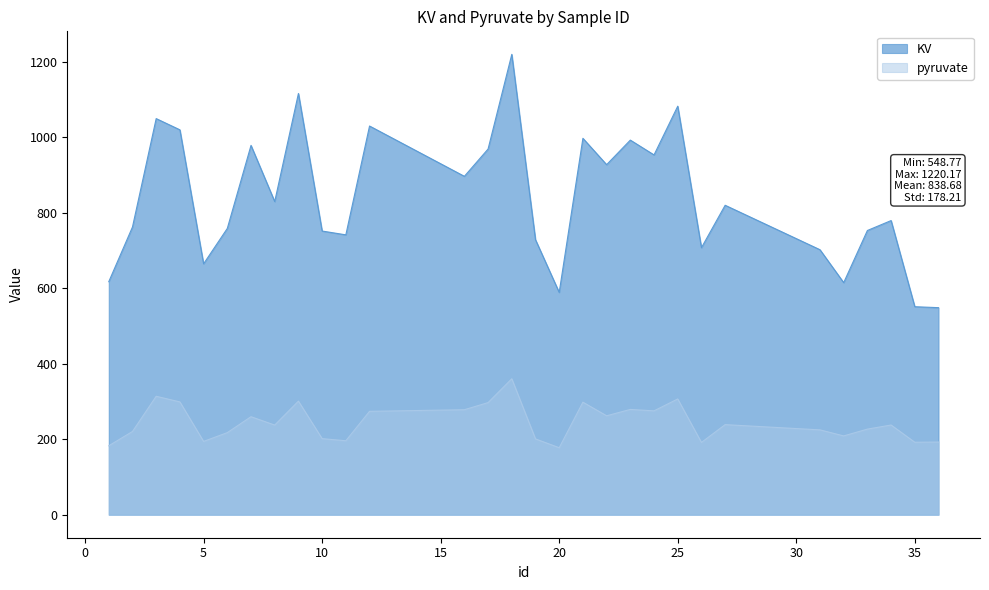

How many data points in KV are less than 820?

15